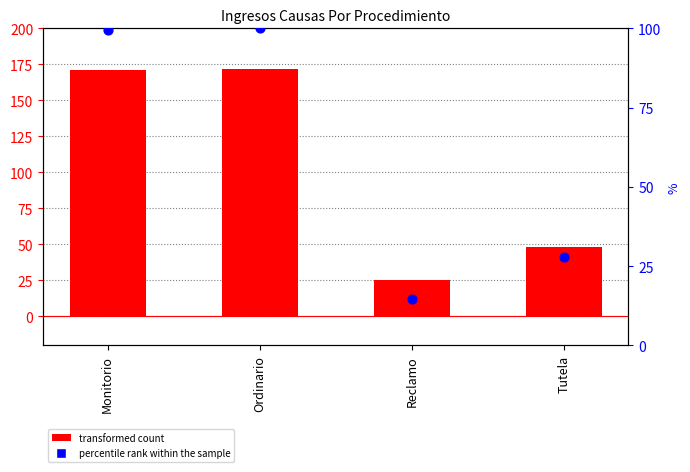

At which category is the sum across all series the highest?

Ordinario